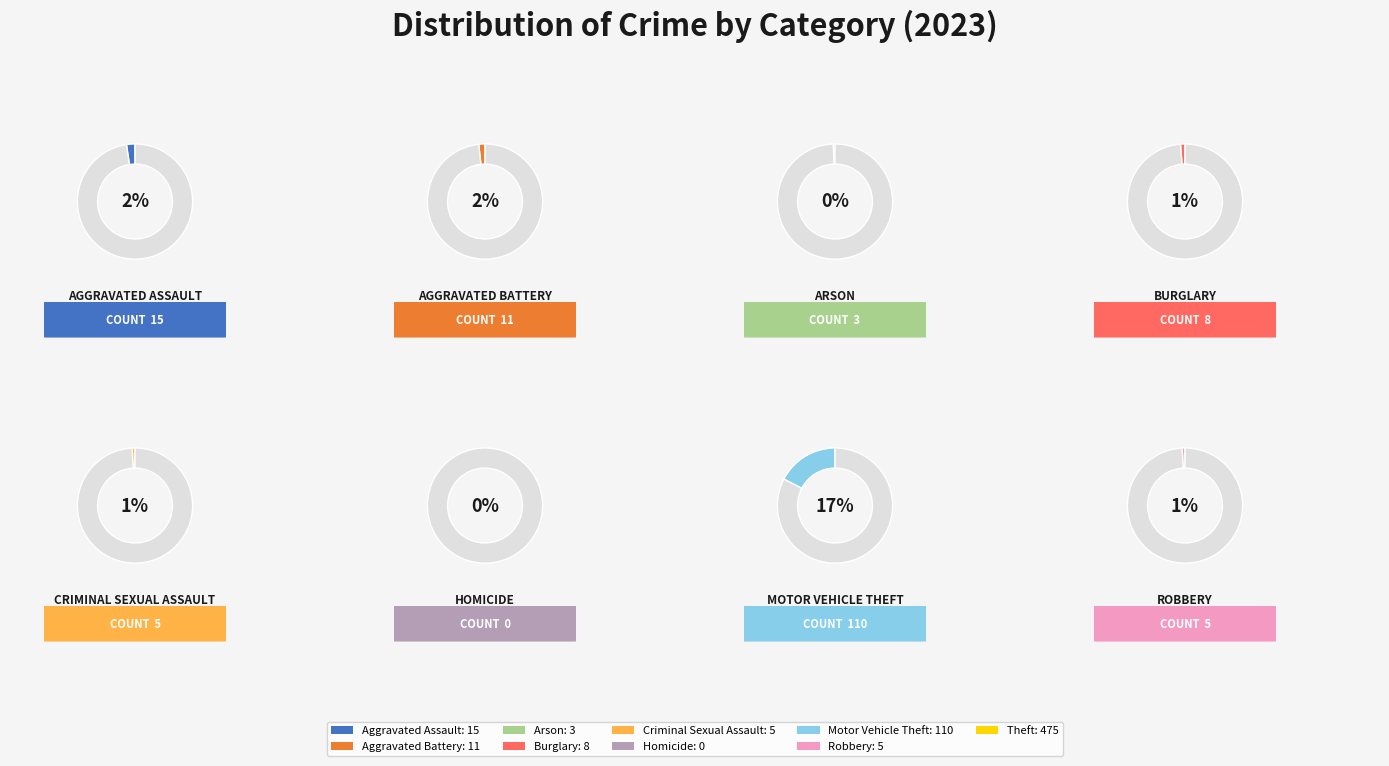

What percentage is the Aggravated Assault slice, to the nearest percent?

2%